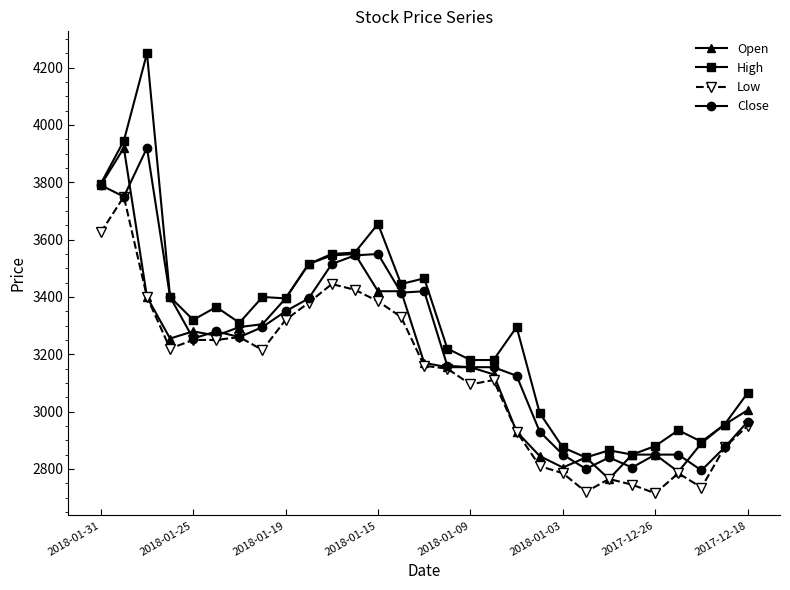

Which series has the largest total across all categories?

High